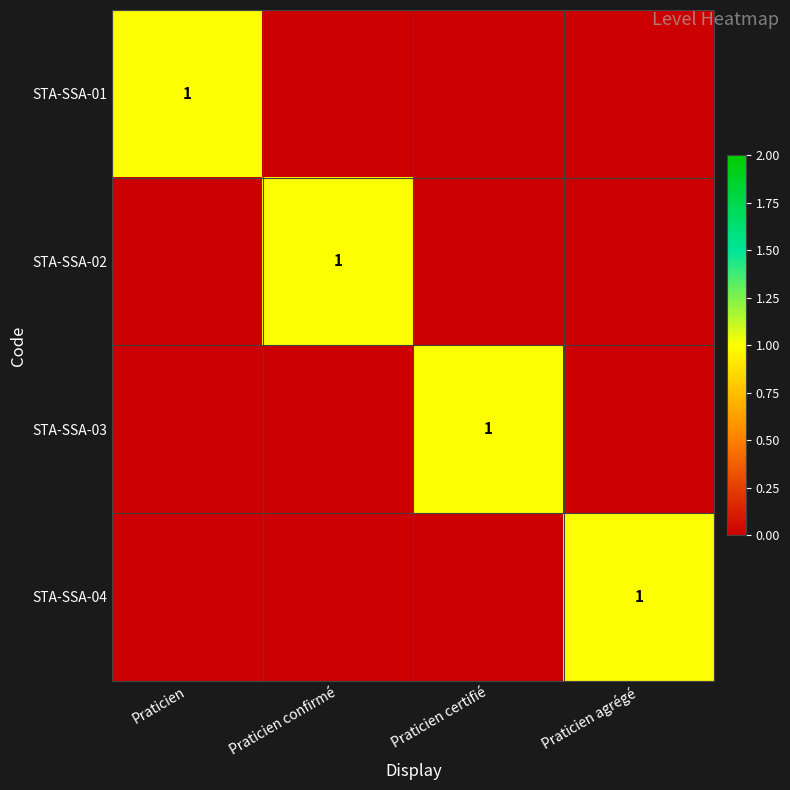

The value of STA-SSA-04 at Praticien agrégé is 1. True or false?

True